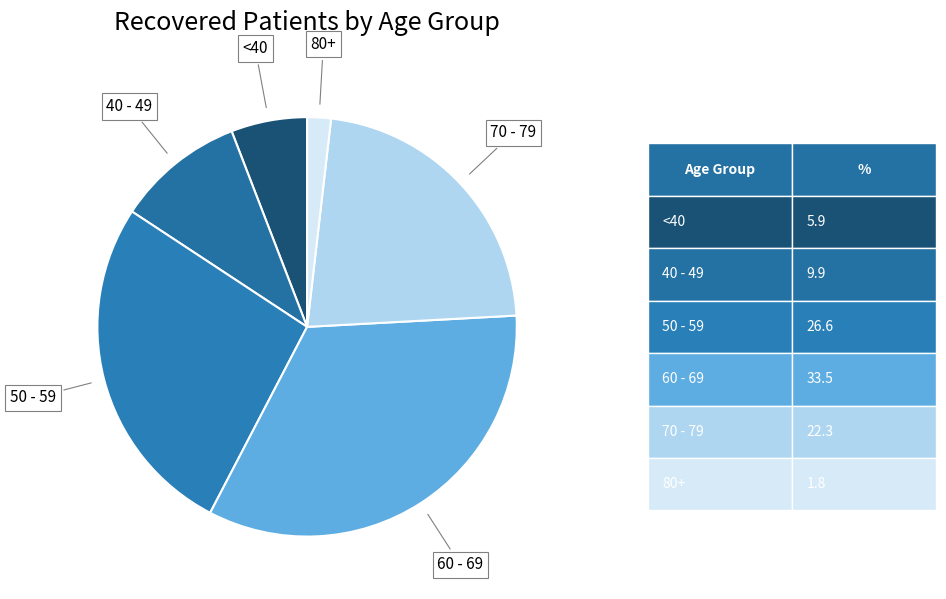

Rank the categories by value from highest to lowest.

60 - 69, 50 - 59, 70 - 79, 40 - 49, <40, 80+